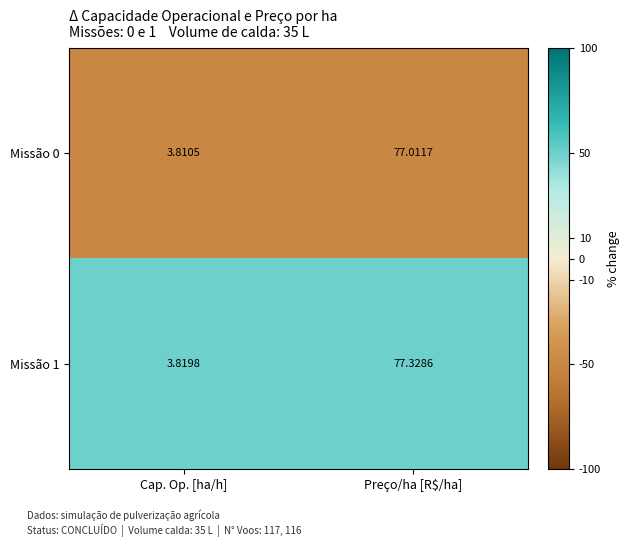

How many series are shown in this chart?

2